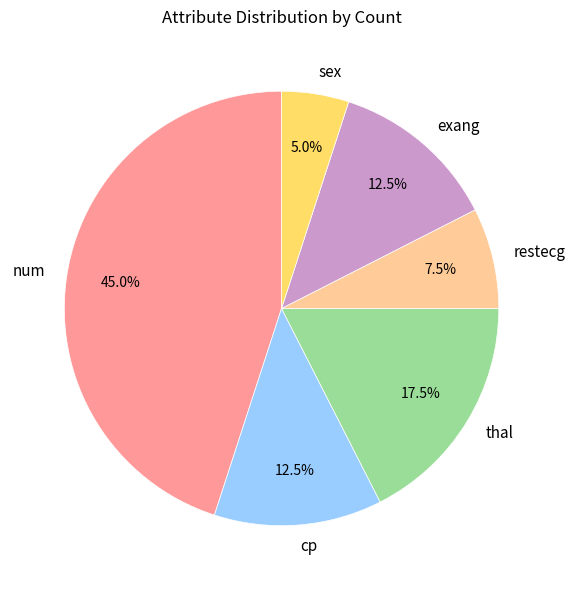

What percentage is the num slice, to the nearest percent?

45%